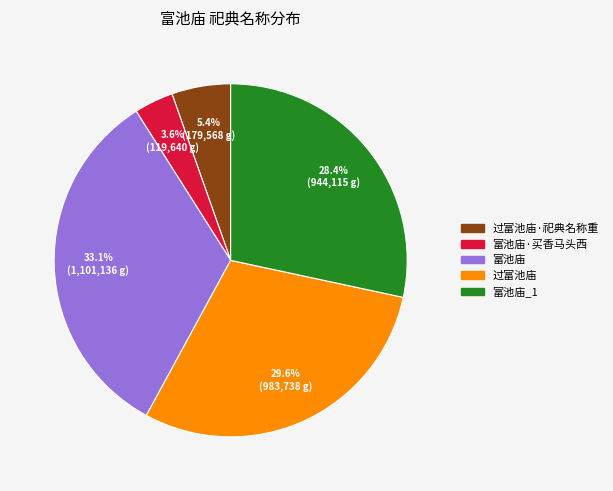

Is there a majority slice in this chart?

No